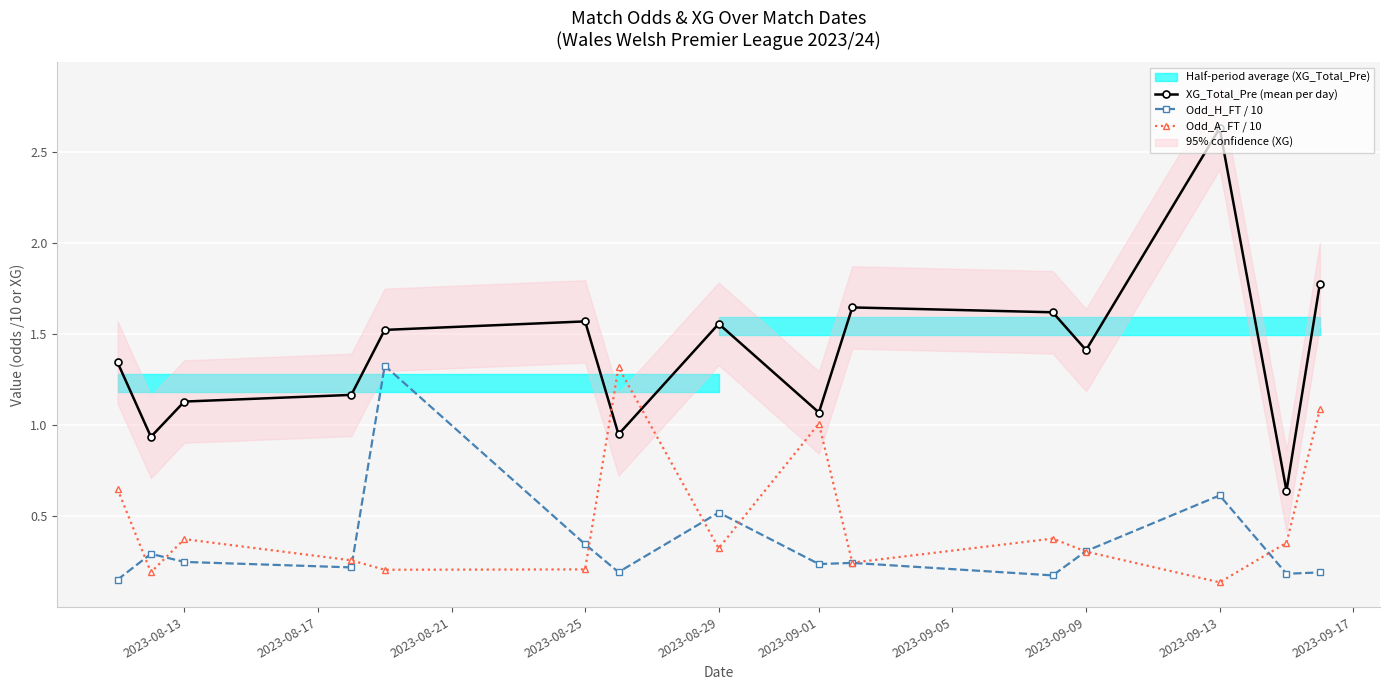

True or false: Odd_A_FT / 10 has more than 2 interior local peaks.

True